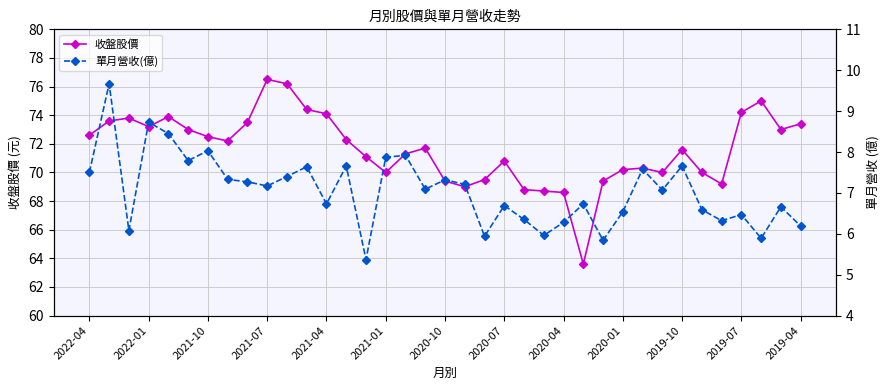

What is the maximum value for 收盤股價?

76.5